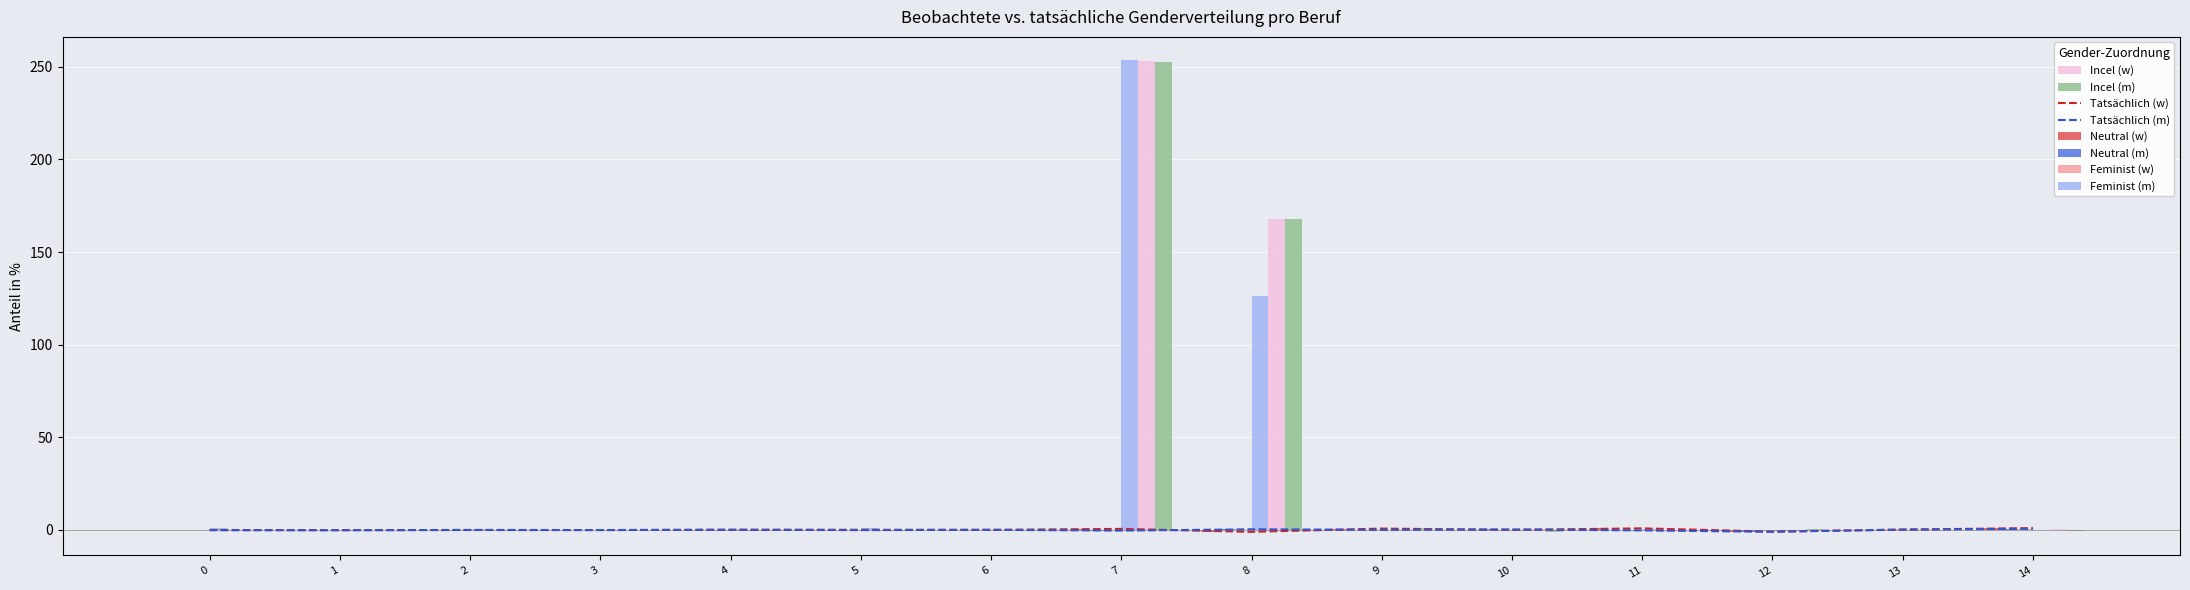

What is the sum of all col_6 values?

419.3